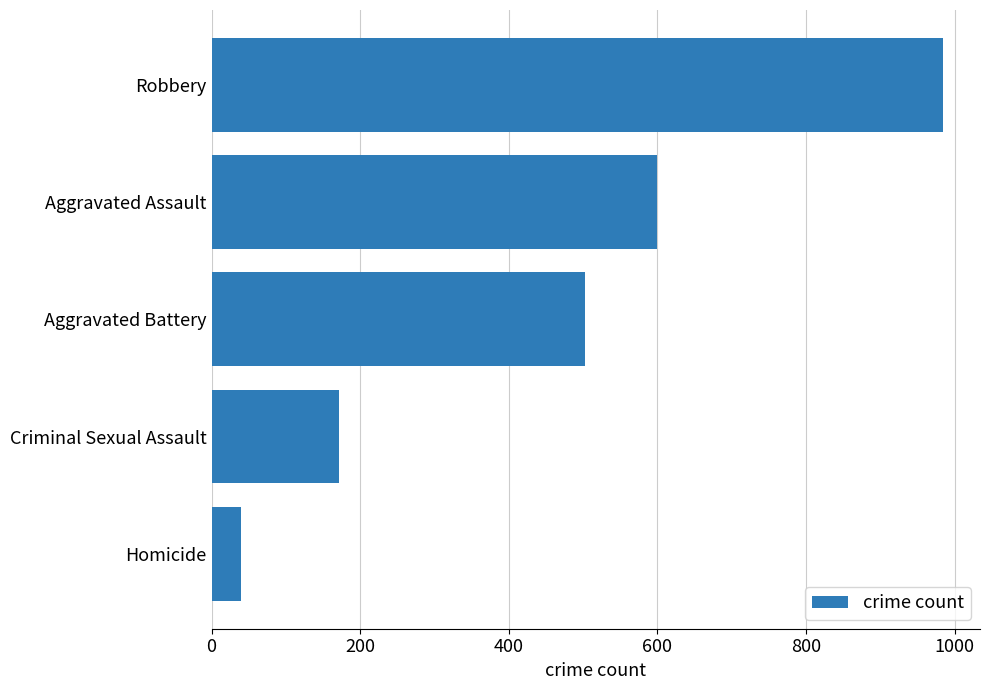

Does the chart contain stacked bars?

No